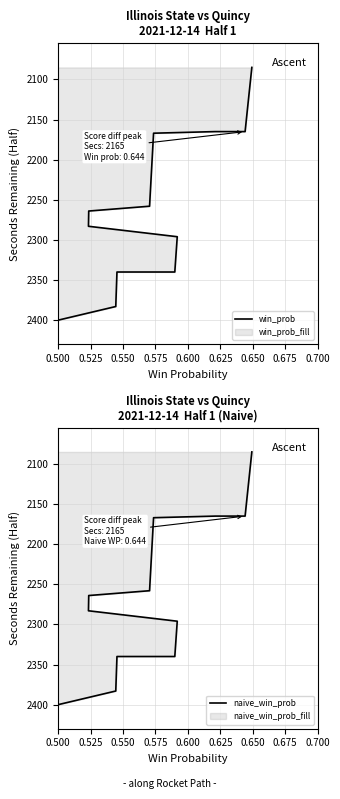

Is the value of naive_win_prob at 11 greater than the value of win_prob at 19?

Yes